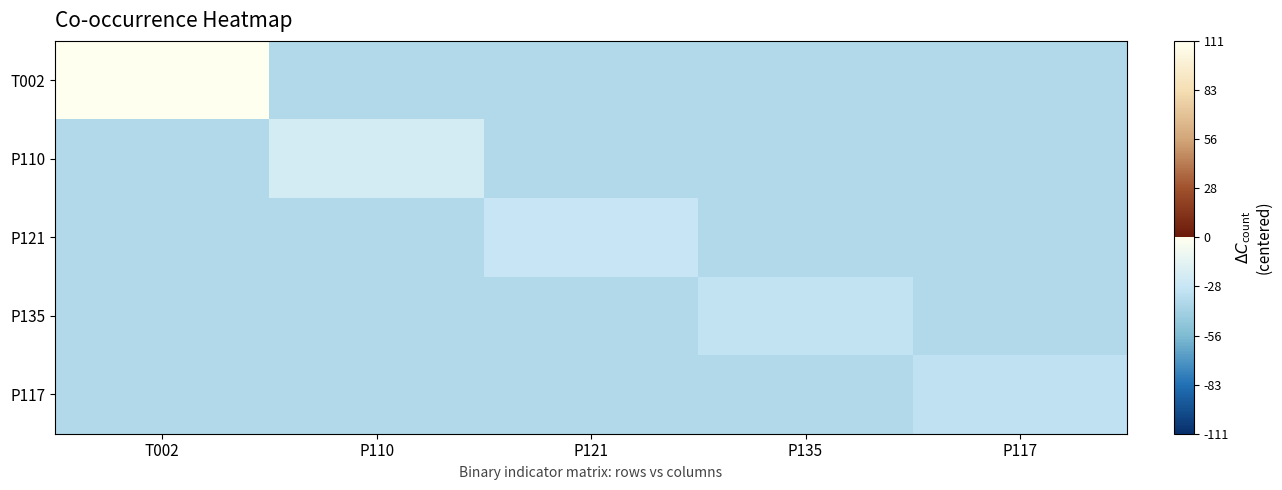

What is the total value across all series at P135?

-174